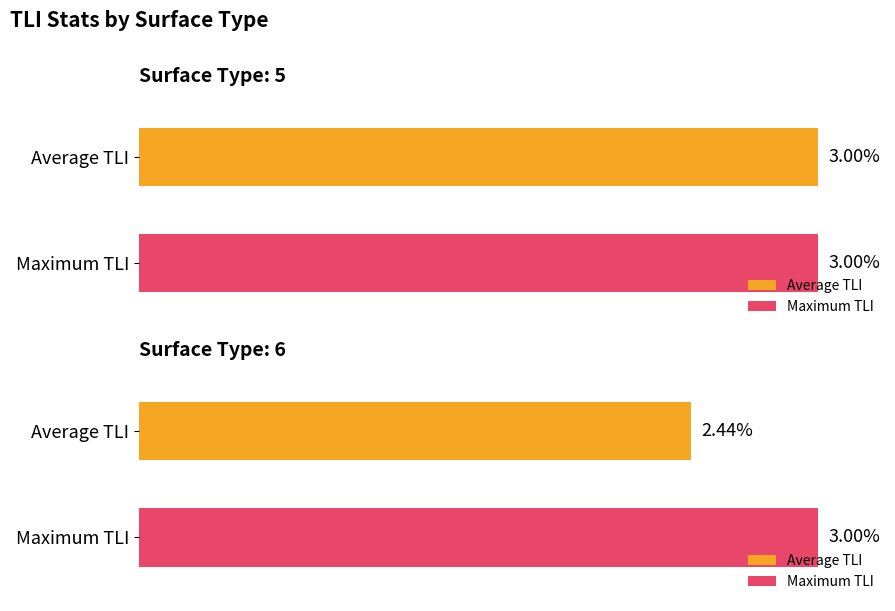

Read the TLI value at 3.

3